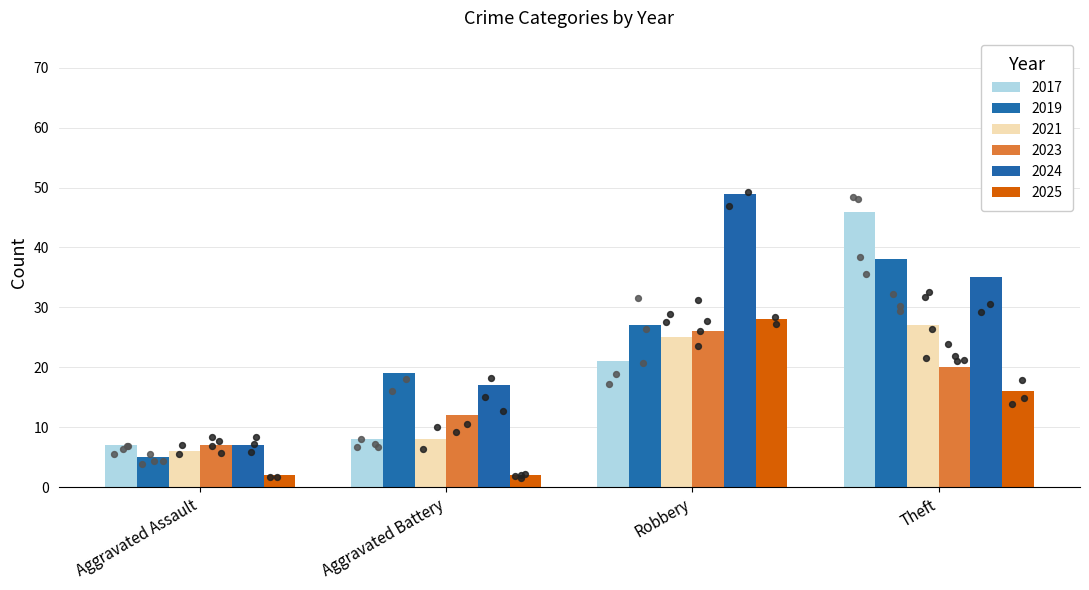

At how many categories does at least one series exceed 11?

3